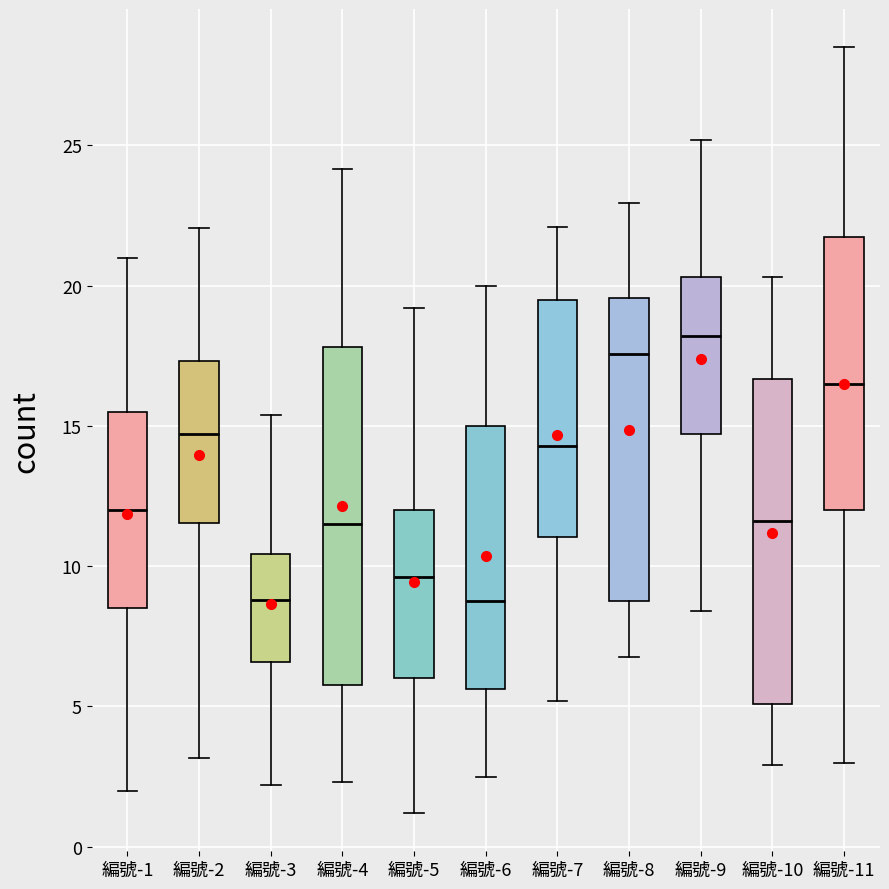

Reading left to right, read every box against the y-axis: the position of its median line, the range the box covers, and the ends of its whiskers. The values are not printed on the chart, so give them approximately, as read against the axis.

編號-1: median 12.0, box 8.5 to 15.5, whiskers 2.0 to 21.0
編號-2: median 14.5, box 11.5 to 17.5, whiskers 3.0 to 22.0
編號-3: median 9.0, box 6.5 to 10.5, whiskers 2.0 to 15.5
編號-4: median 11.5, box 6.0 to 18.0, whiskers 2.5 to 24.0
編號-5: median 9.5, box 6.0 to 12.0, whiskers 1.0 to 19.0
編號-6: median 9.0, box 5.5 to 15.0, whiskers 2.5 to 20.0
編號-7: median 14.5, box 11.0 to 19.5, whiskers 5.0 to 22.0
編號-8: median 17.5, box 9.0 to 19.5, whiskers 7.0 to 23.0
編號-9: median 18.0, box 14.5 to 20.5, whiskers 8.5 to 25.0
編號-10: median 11.5, box 5.0 to 16.5, whiskers 3.0 to 20.5
編號-11: median 16.5, box 12.0 to 22.0, whiskers 3.0 to 28.5